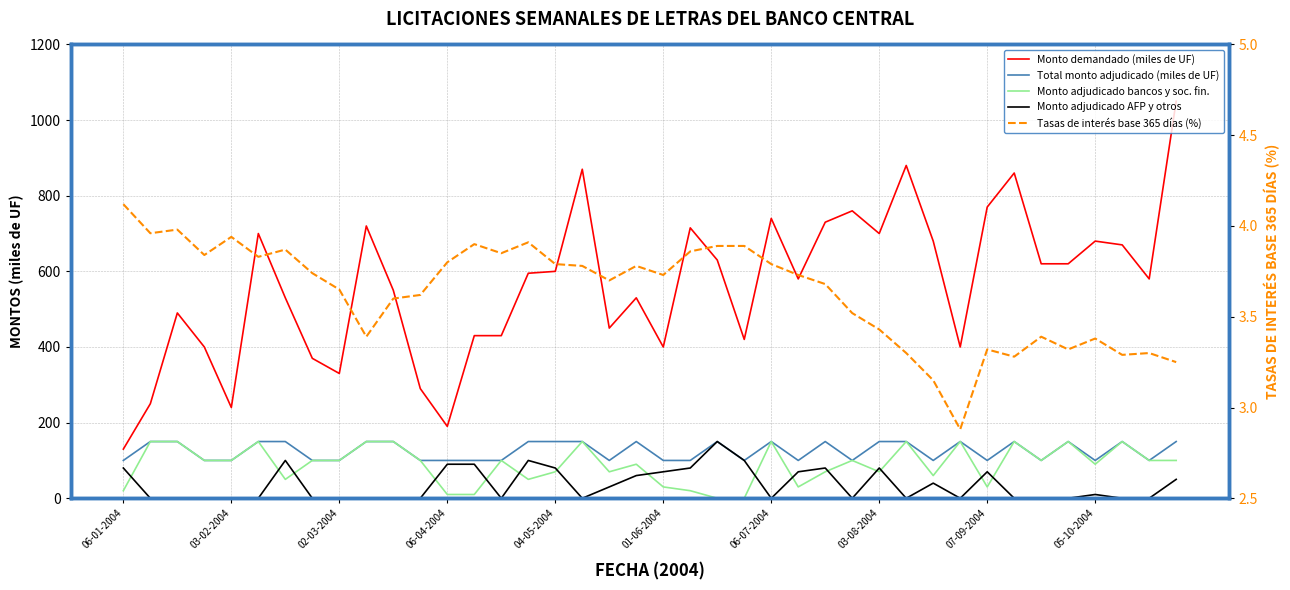

Which category has the lowest value in the Monto adjudicado AFP y otros series?

03-02-2004